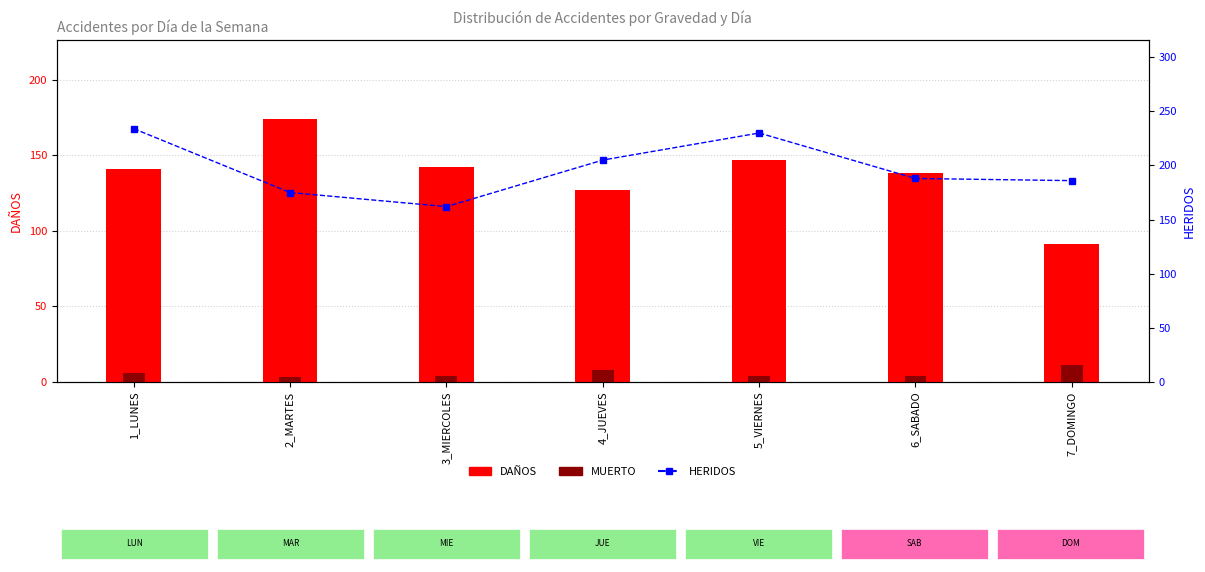

What is the spread (max minus min) of values at 2_MARTES?

1